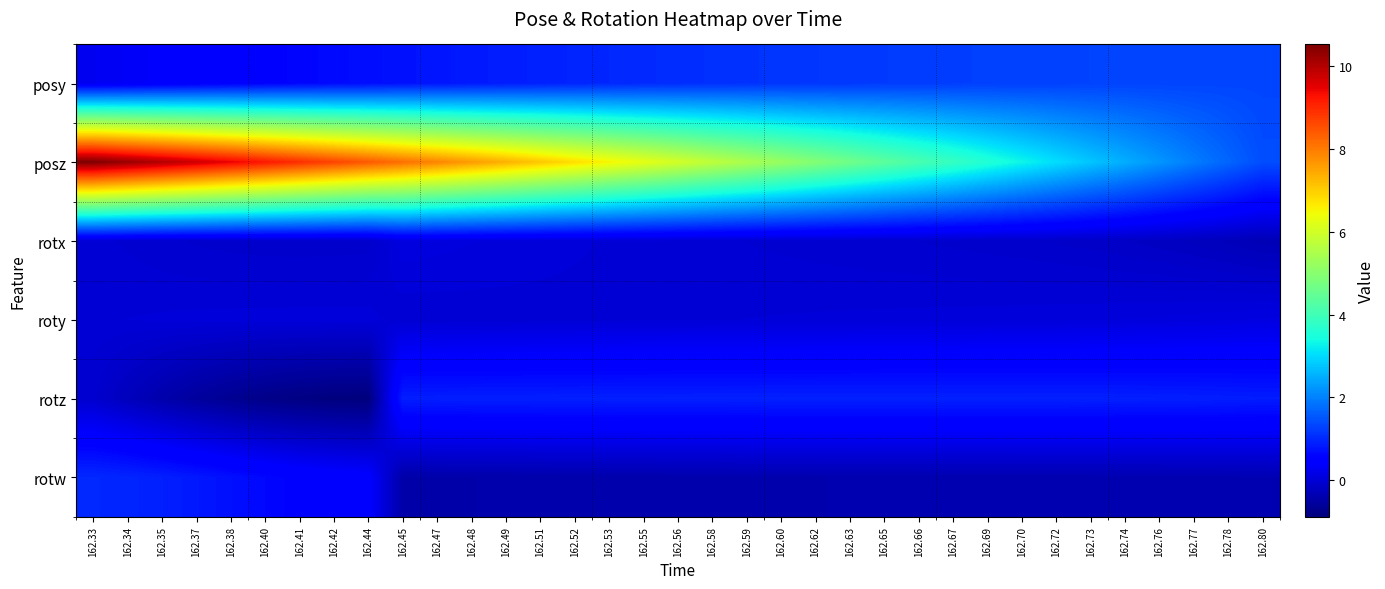

Reading left to right, list all the values displayed in this chart.

posy: 162.33=0.3	162.34=0.3	162.35=0.4	162.37=0.4	162.38=0.5	162.40=0.6	162.41=0.6	162.42=0.7	162.44=0.7	162.45=0.8	162.47=0.8	162.48=0.8	162.49=0.9	162.51=0.9	162.52=1.0	162.53=1.0	162.55=1.0	162.56=1.1	162.58=1.1	162.59=1.1	162.60=1.1	162.62=1.2	162.63=1.2	162.65=1.2	162.66=1.2	162.67=1.2	162.69=1.3	162.70=1.3	162.72=1.3	162.73=1.3	162.74=1.3	162.76=1.3	162.77=1.3	162.78=1.3	162.80=1.3
posz: 162.33=10.5	162.34=10.3	162.35=10.0	162.37=9.7	162.38=9.5	162.40=9.2	162.41=8.9	162.42=8.7	162.44=8.4	162.45=8.1	162.47=7.9	162.48=7.6	162.49=7.4	162.51=7.1	162.52=6.8	162.53=6.5	162.55=6.3	162.56=6.0	162.58=5.7	162.59=5.5	162.60=5.2	162.62=4.9	162.63=4.7	162.65=4.4	162.66=4.1	162.67=3.9	162.69=3.6	162.70=3.3	162.72=3.0	162.73=2.8	162.74=2.5	162.76=2.2	162.77=2.0	162.78=1.7	162.80=1.4
rotx: 162.33=-0.0	162.34=-0.0	162.35=-0.1	162.37=-0.1	162.38=-0.1	162.40=-0.1	162.41=-0.1	162.42=-0.1	162.44=-0.1	162.45=0.1	162.47=0.1	162.48=0.1	162.49=0.0	162.51=0.0	162.52=0.0	162.53=0.0	162.55=-0.0	162.56=-0.0	162.58=-0.0	162.59=-0.0	162.60=-0.0	162.62=-0.1	162.63=-0.1	162.65=-0.1	162.66=-0.1	162.67=-0.1	162.69=-0.1	162.70=-0.1	162.72=-0.1	162.73=-0.1	162.74=-0.2	162.76=-0.2	162.77=-0.2	162.78=-0.3	162.80=-0.3
roty: 162.33=0.0	162.34=0.0	162.35=0.0	162.37=0.0	162.38=0.0	162.40=0.0	162.41=0.0	162.42=0.0	162.44=0.0	162.45=-0.0	162.47=-0.0	162.48=-0.0	162.49=-0.0	162.51=-0.0	162.52=-0.0	162.53=-0.0	162.55=0.0	162.56=0.0	162.58=0.0	162.59=0.0	162.60=0.0	162.62=0.0	162.63=0.0	162.65=0.0	162.66=0.0	162.67=0.0	162.69=0.0	162.70=0.0	162.72=0.0	162.73=0.0	162.74=0.1	162.76=0.1	162.77=0.1	162.78=0.1	162.80=0.1
rotz: 162.33=-0.1	162.34=-0.3	162.35=-0.4	162.37=-0.6	162.38=-0.7	162.40=-0.8	162.41=-0.8	162.42=-0.9	162.44=-0.9	162.45=0.9	162.47=0.9	162.48=0.9	162.49=0.9	162.51=0.9	162.52=0.9	162.53=0.9	162.55=0.9	162.56=0.9	162.58=0.9	162.59=0.9	162.60=0.9	162.62=0.9	162.63=0.9	162.65=0.9	162.66=0.9	162.67=0.9	162.69=0.9	162.70=0.9	162.72=0.9	162.73=0.9	162.74=0.9	162.76=0.9	162.77=0.9	162.78=0.9	162.80=0.9
rotw: 162.33=1.0	162.34=1.0	162.35=0.9	162.37=0.8	162.38=0.7	162.40=0.6	162.41=0.6	162.42=0.5	162.44=0.5	162.45=-0.4	162.47=-0.4	162.48=-0.4	162.49=-0.4	162.51=-0.4	162.52=-0.4	162.53=-0.4	162.55=-0.4	162.56=-0.4	162.58=-0.4	162.59=-0.4	162.60=-0.4	162.62=-0.4	162.63=-0.4	162.65=-0.4	162.66=-0.4	162.67=-0.4	162.69=-0.4	162.70=-0.4	162.72=-0.4	162.73=-0.4	162.74=-0.4	162.76=-0.4	162.77=-0.4	162.78=-0.4	162.80=-0.4